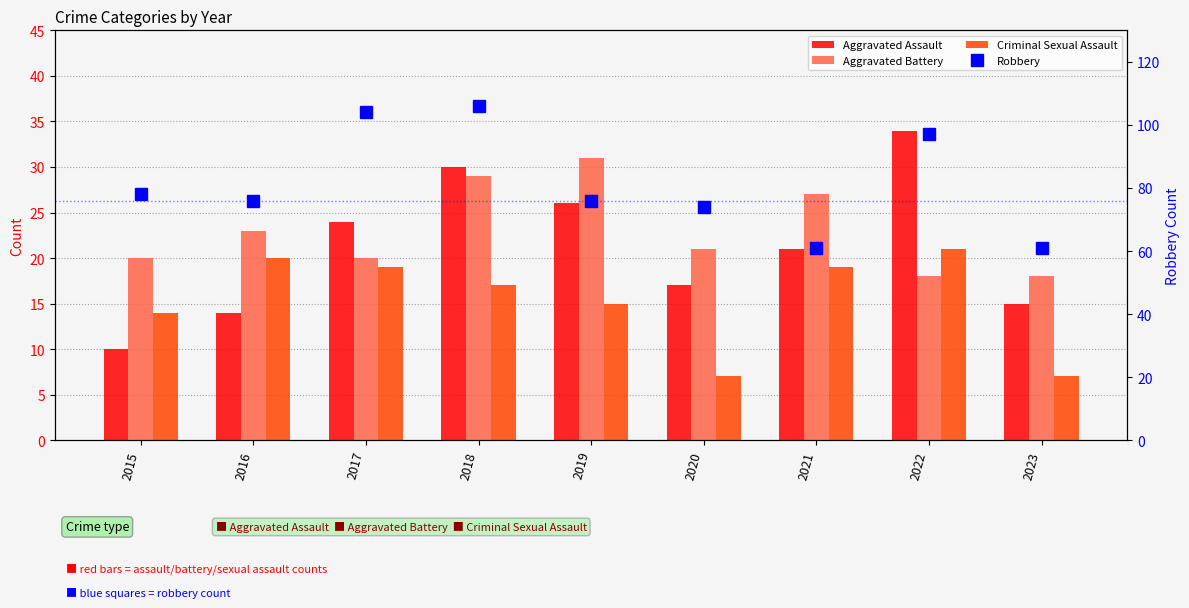

Reading left to right, what are all the values shown in this chart?

Aggravated Assault: 10	14	24	30	26	17	21	34	15
Aggravated Battery: 20	23	20	29	31	21	27	18	18
Criminal Sexual Assault: 14	20	19	17	15	7	19	21	7
Robbery: 78	76	104	106	76	74	61	97	61